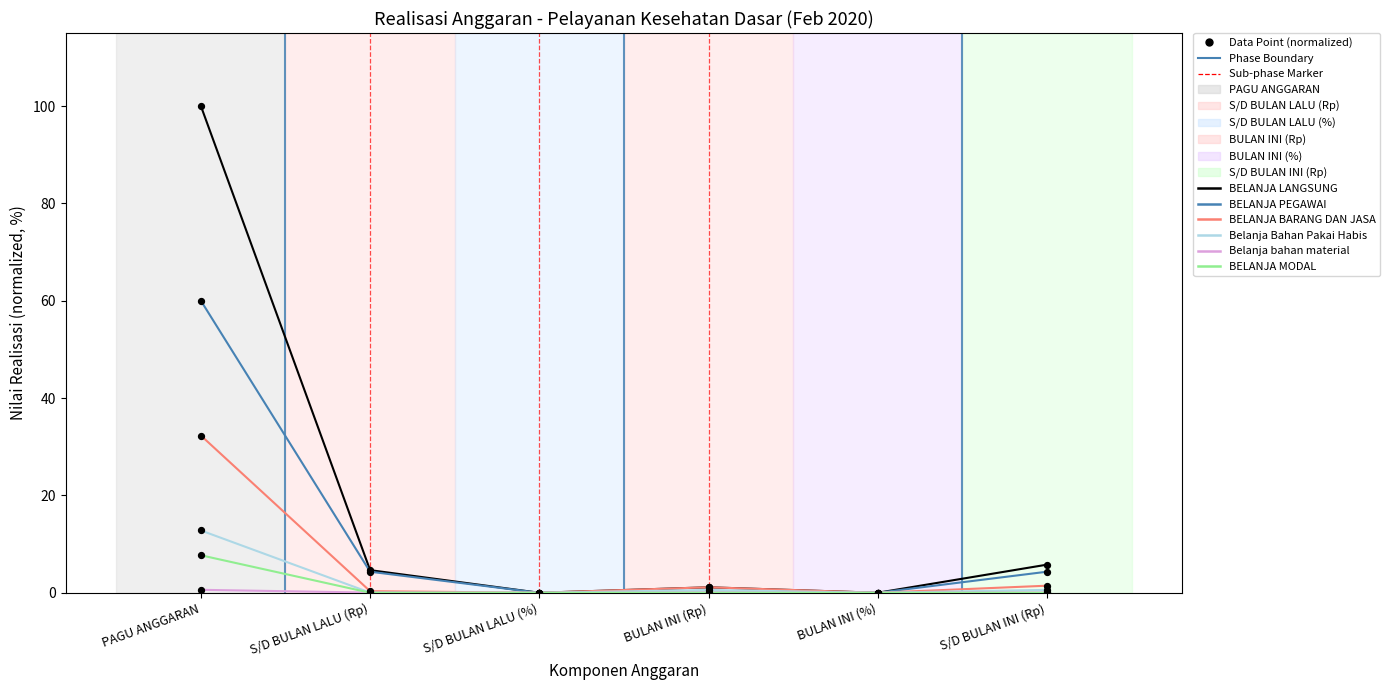

What is the total value across all series at S/D BULAN LALU (Rp)?

9.4